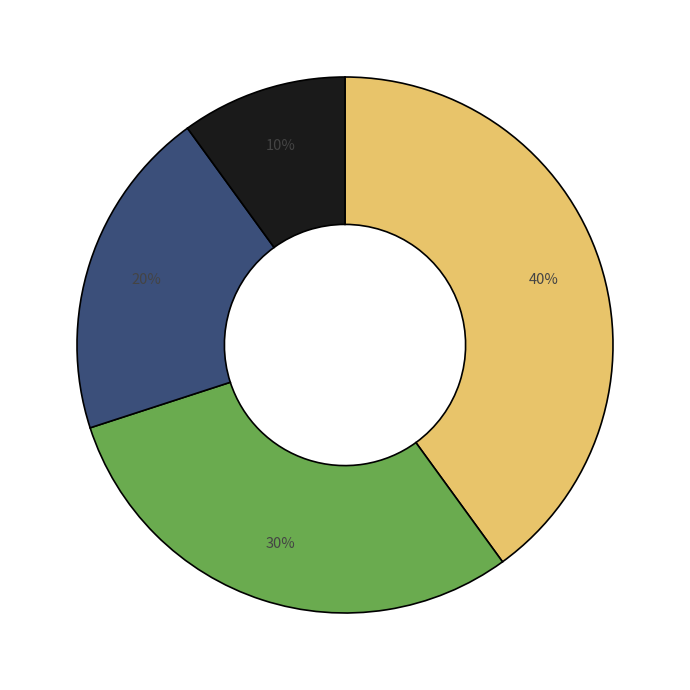

To the nearest percent, what is the average slice percentage?

25%